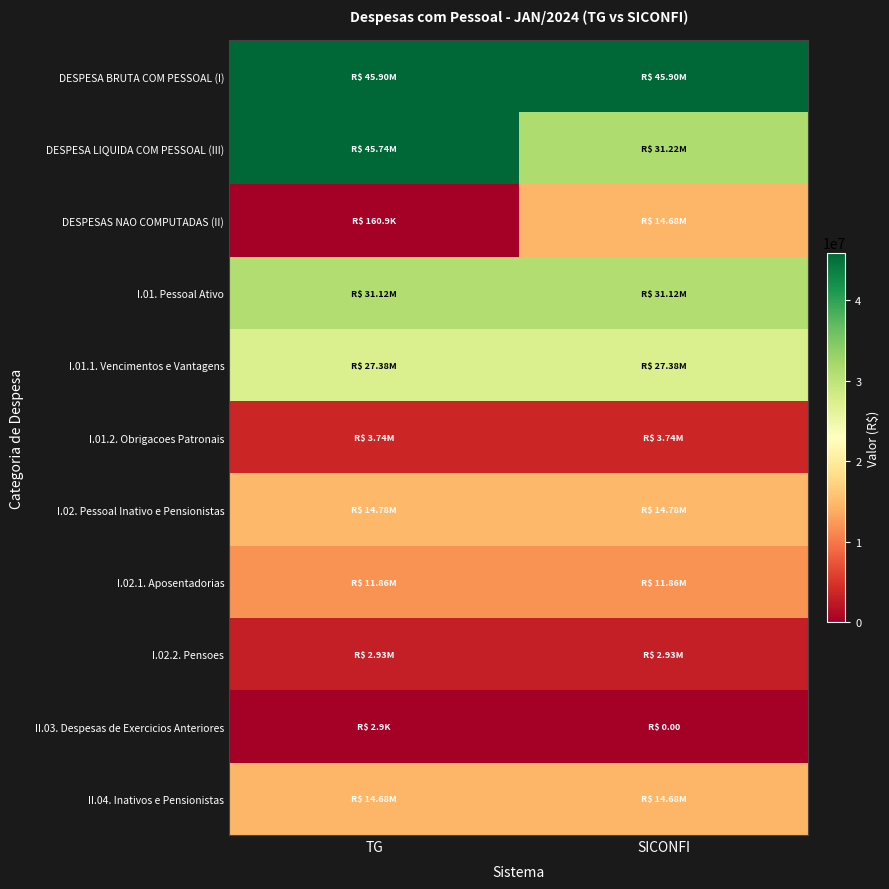

Which series has the largest total across all categories?

DESPESA BRUTA COM PESSOAL (I)